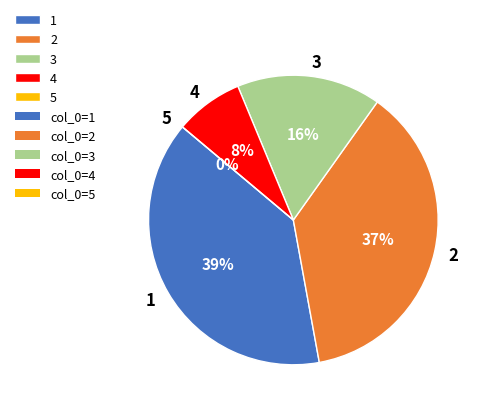

To the nearest percent, what is the combined percentage of 16 and 4?

8%